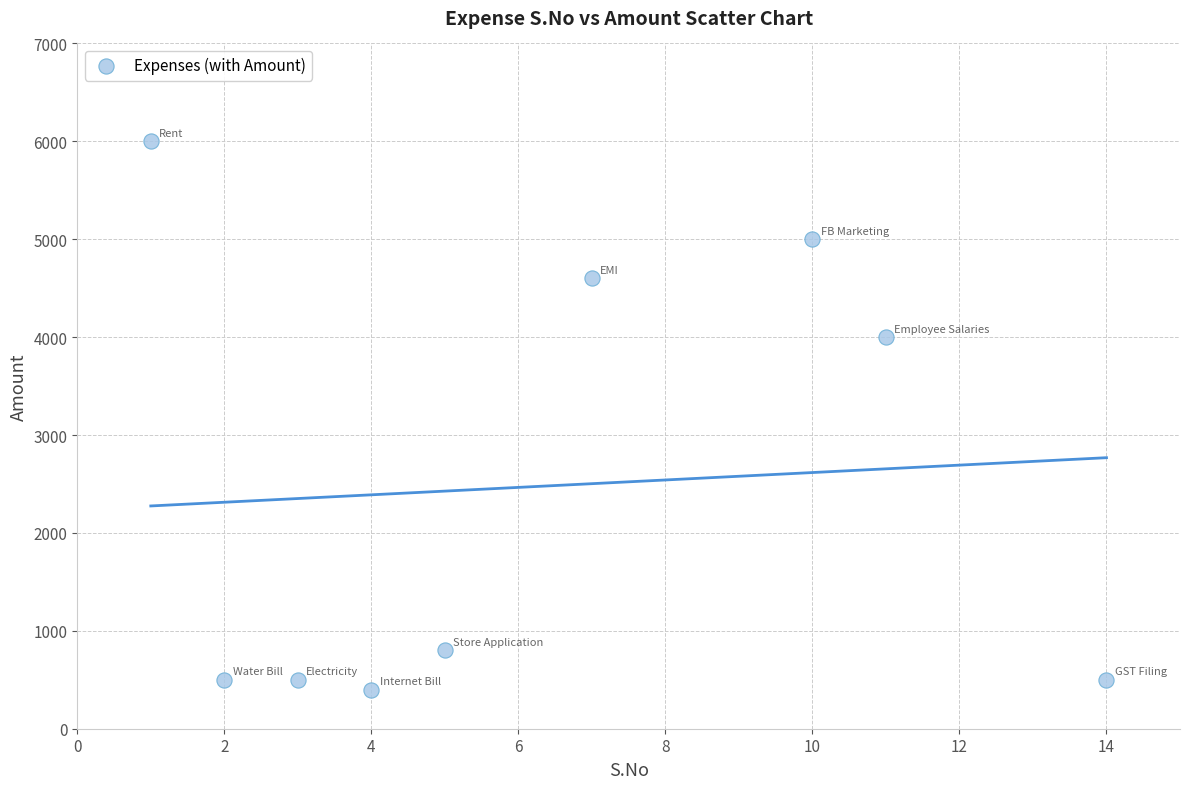

What is the average Y value?

2478